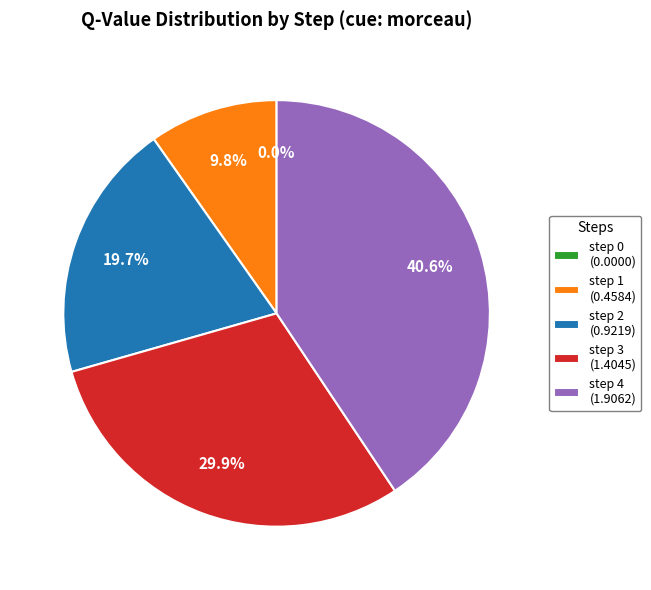

What is the largest slice in the pie chart?

step 4